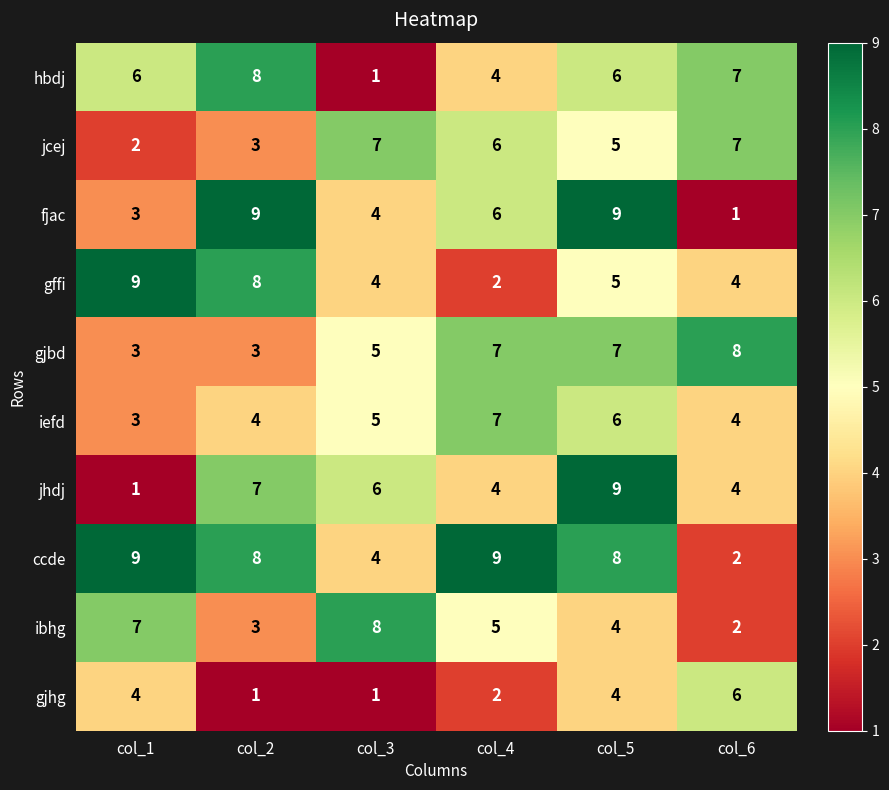

At which label does fjac first exceed 6?

col_2